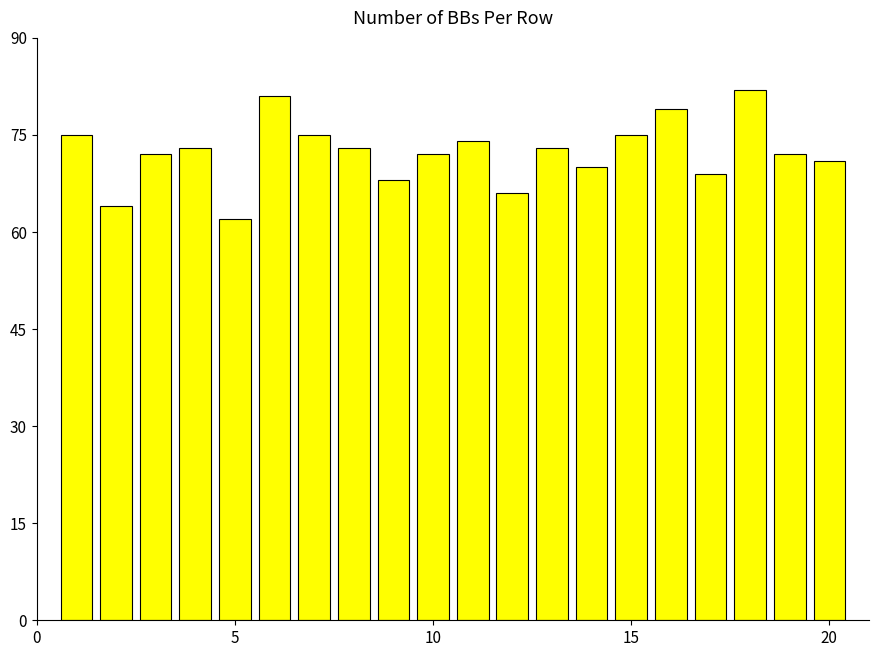

What is the minimum value shown in the chart?

62